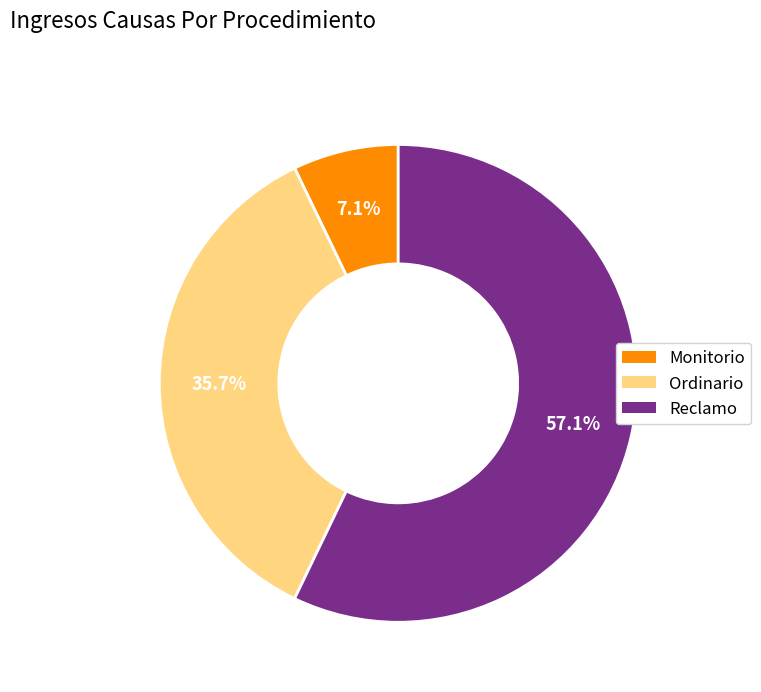

Which category has the biggest portion of the pie?

Reclamo